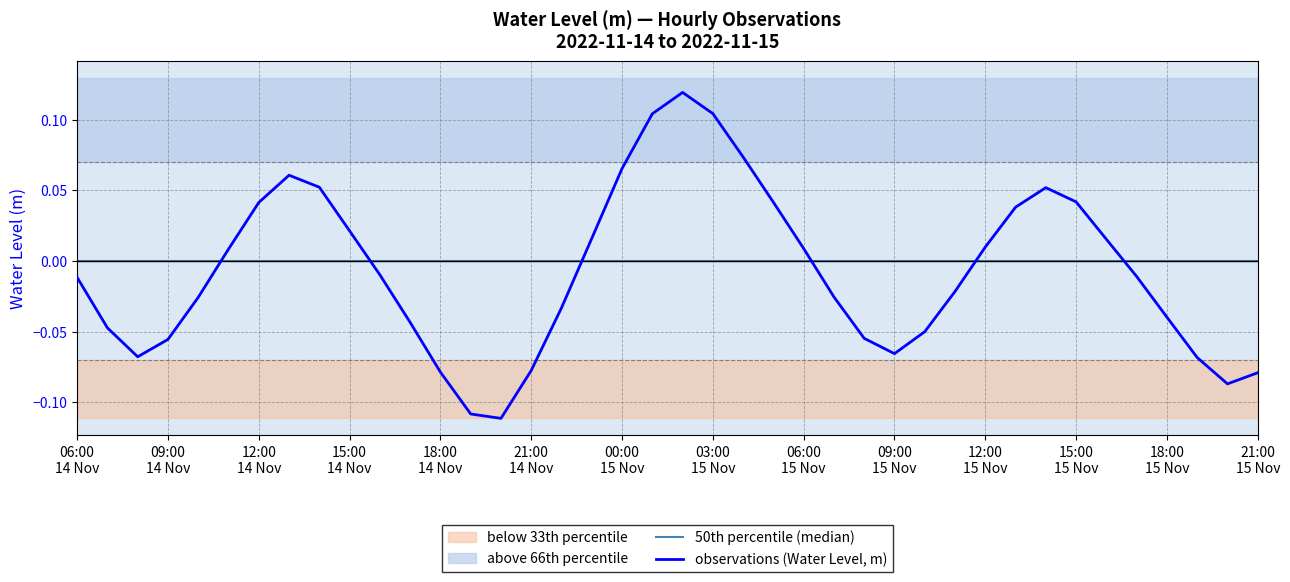

What is the maximum value shown in the chart?

0.1